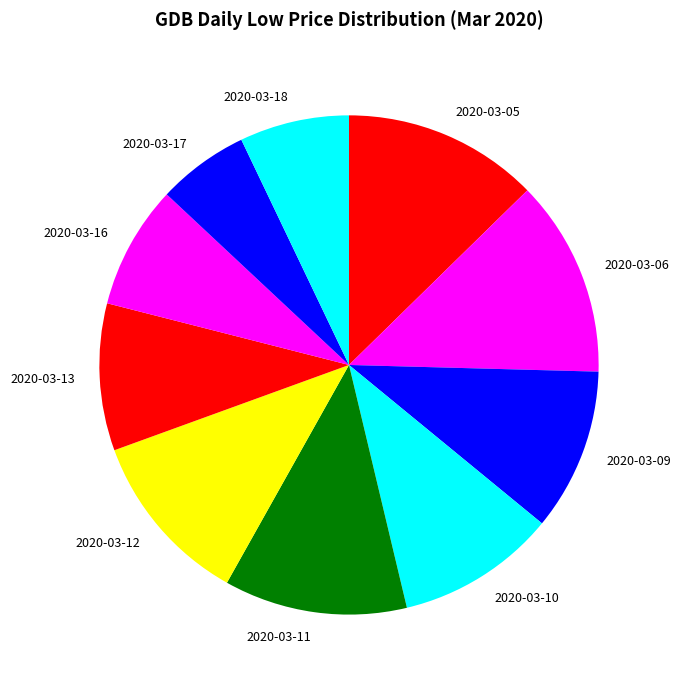

How many slices are in this pie chart?

10